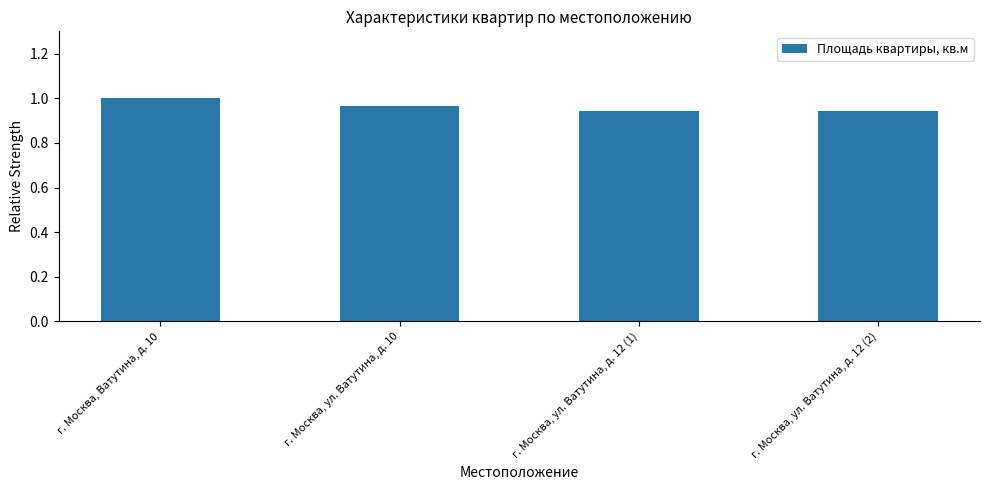

Does the chart contain stacked bars?

No